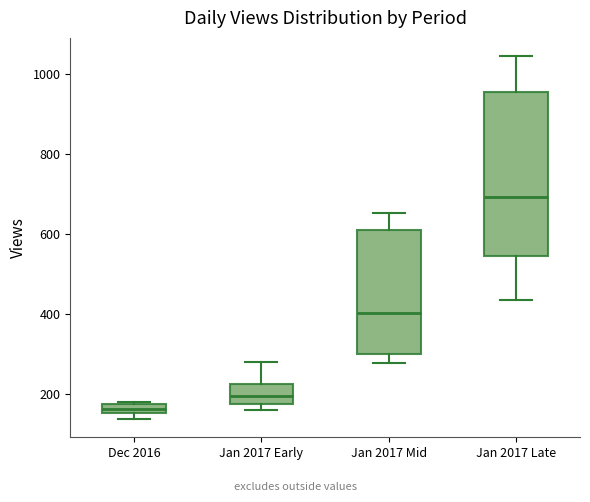

Where does the lower whisker of the box for Jan 2017 Late end on the y-axis? The values are not printed on the chart, so give them approximately, as read against the axis.

440